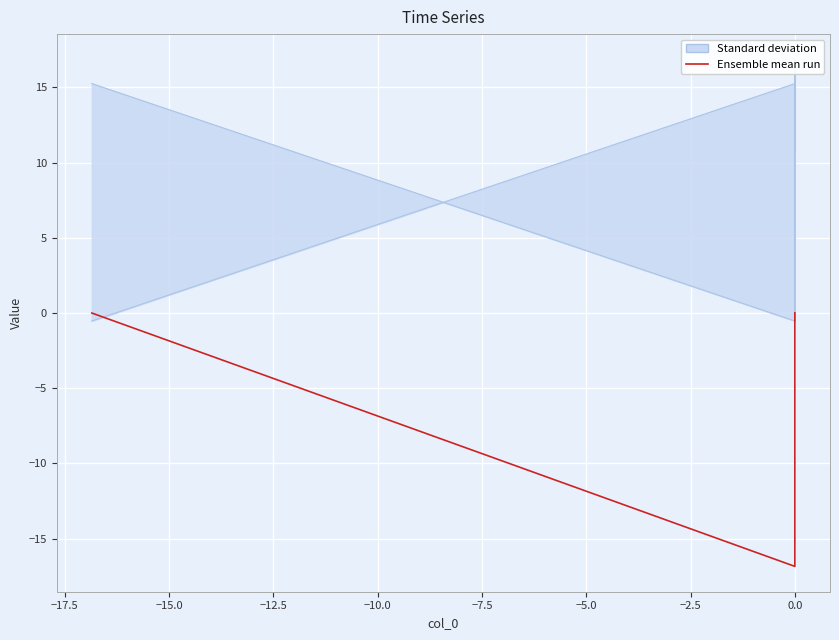

Reading left to right, extract all data points from this chart.

col_2: 15.2	-0.5	16.9	0.0
col_3: -0.5	15.2	10.7	16.9
Ensemble mean run: -0.0	-16.9	0.0	0.0